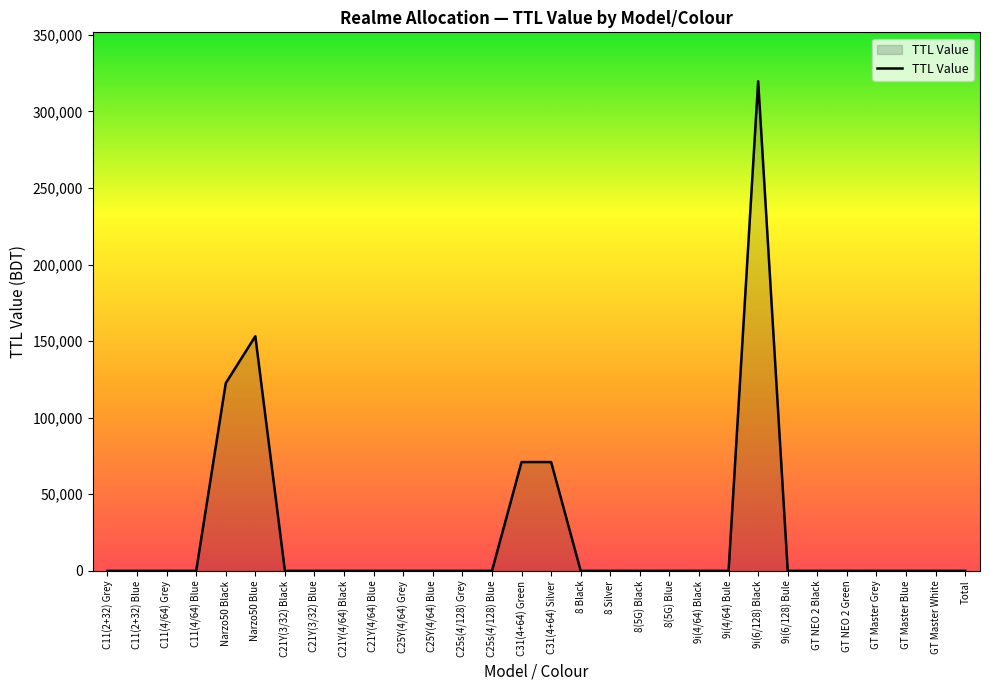

What is the difference between the maximum and minimum values?

319680